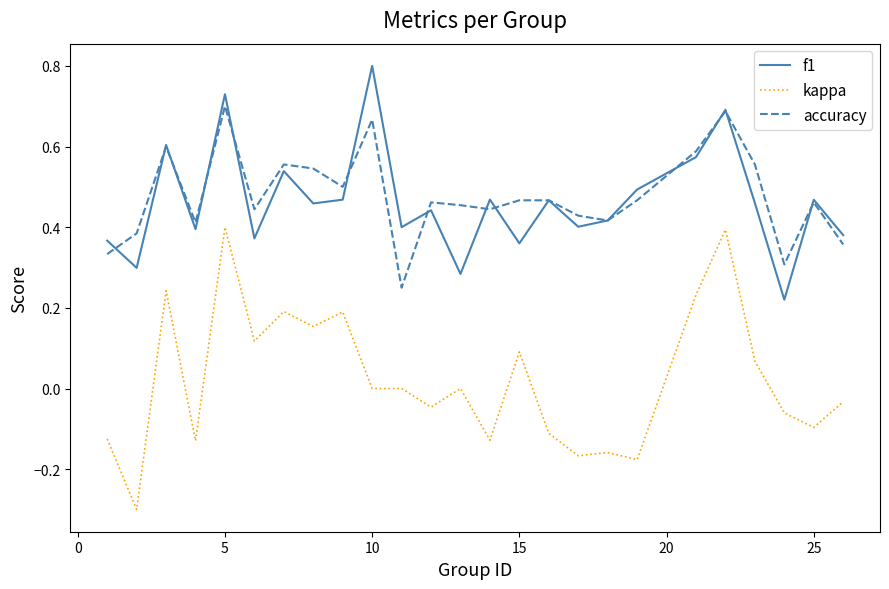

True or false: f1 has more than 1 points higher than both neighbors.

True